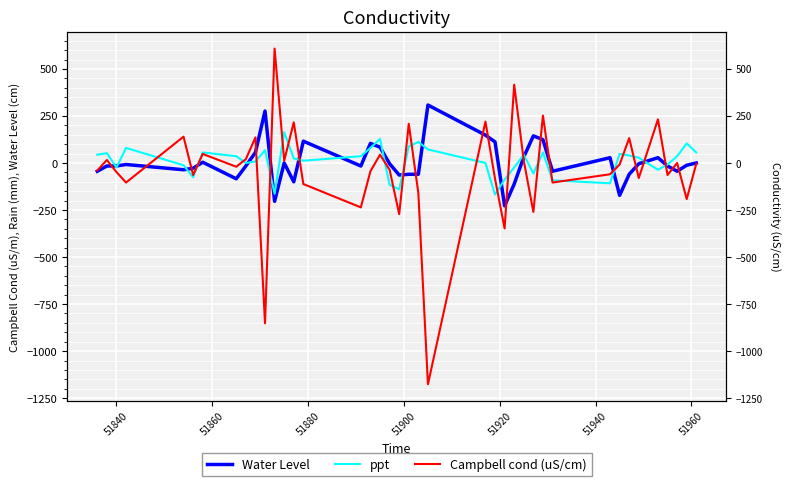

In ppt, how many points are lower than both neighbors (excluding endpoints)?

10